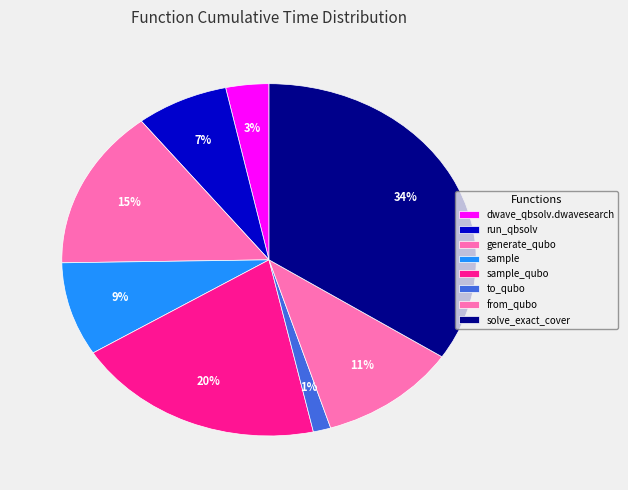

How many slices are in this pie chart?

8